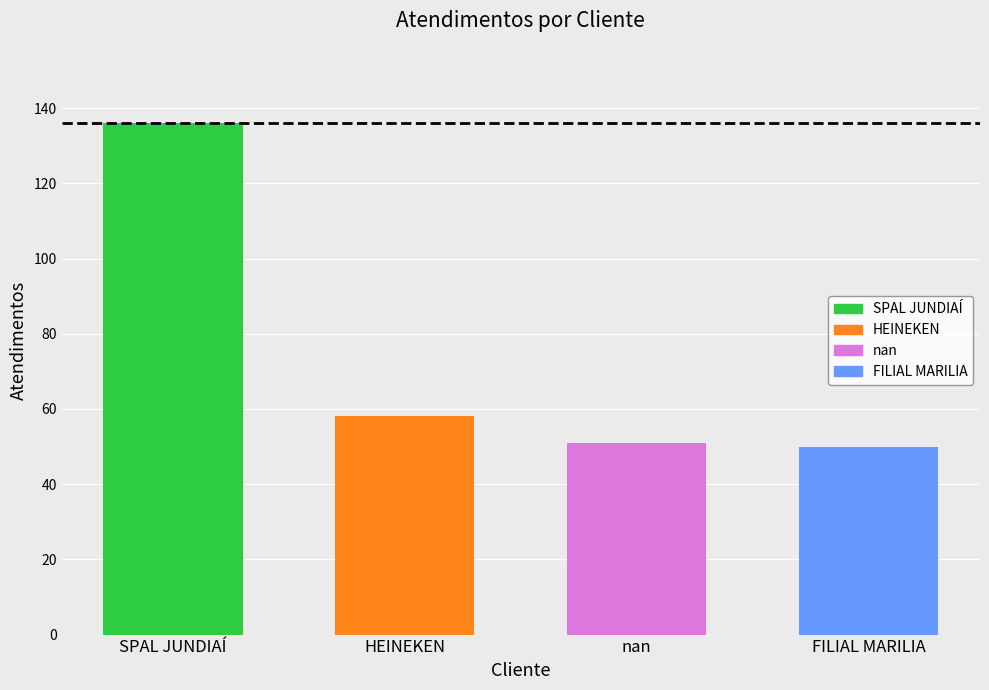

Which label corresponds to the smallest value in the chart?

FILIAL MARILIA